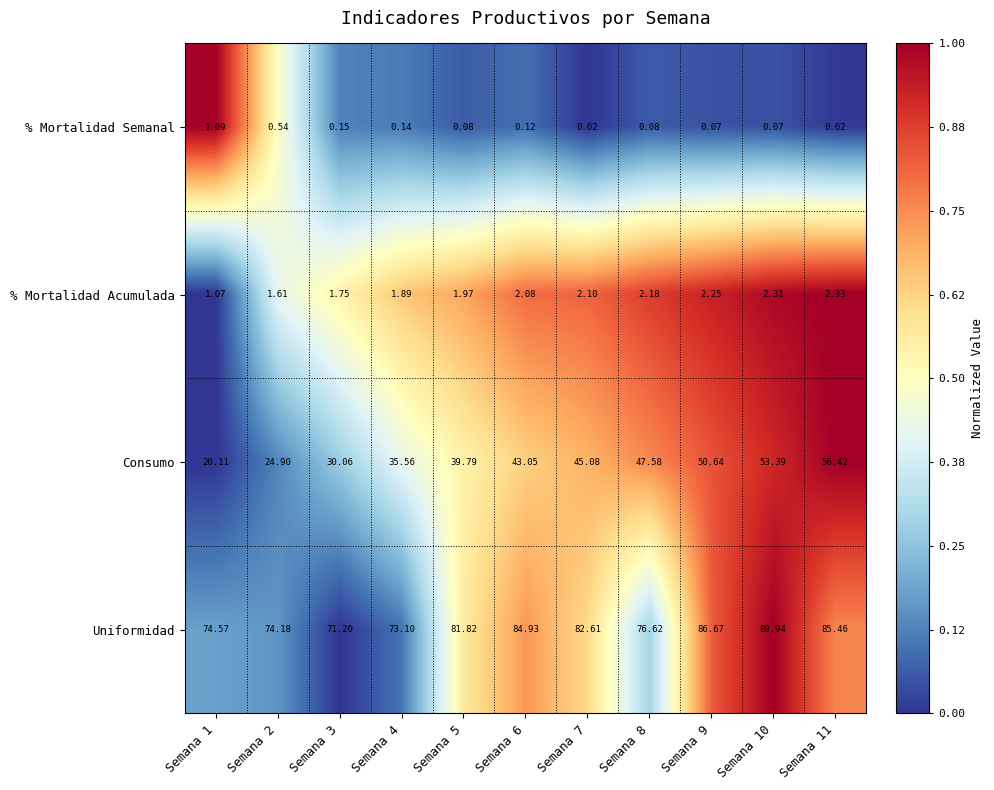

Which series has the largest range (max minus min)?

Consumo